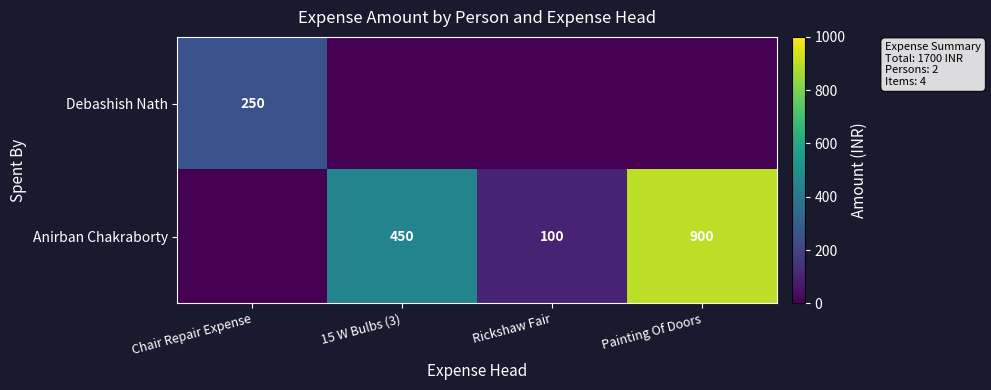

The Anirban Chakraborty series shows 900 at Painting Of Doors. True or false?

True